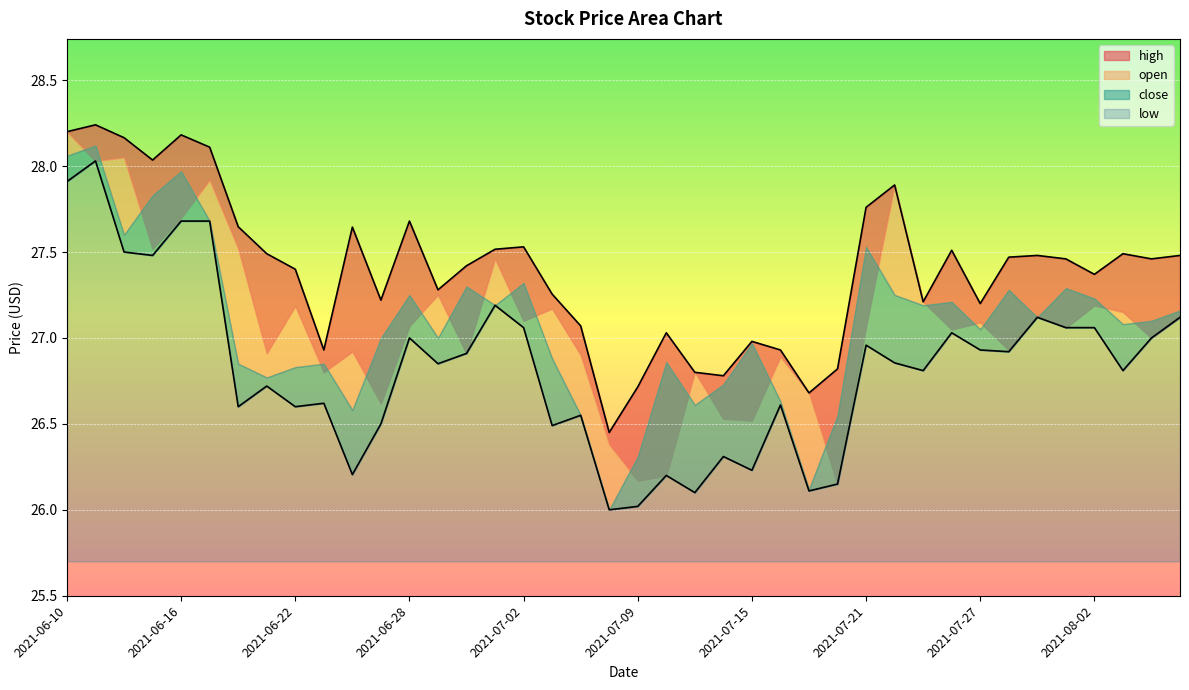

What is the label of the 25th point from the left?

2021-07-15